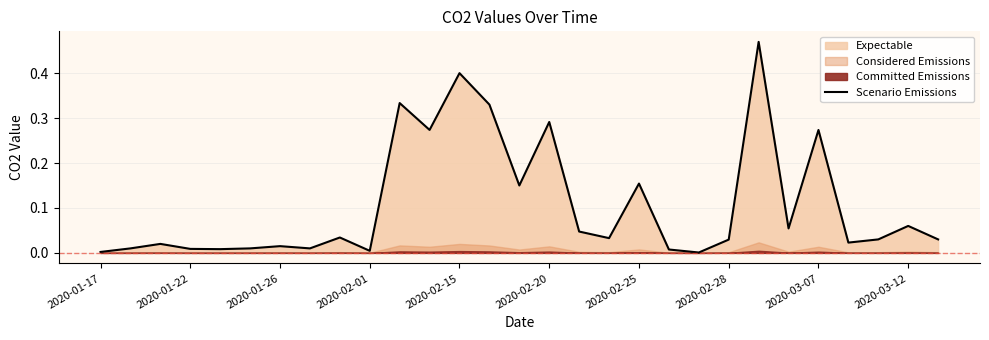

The value of Scenario Emissions at 2020-02-20 is 0.1. True or false?

False